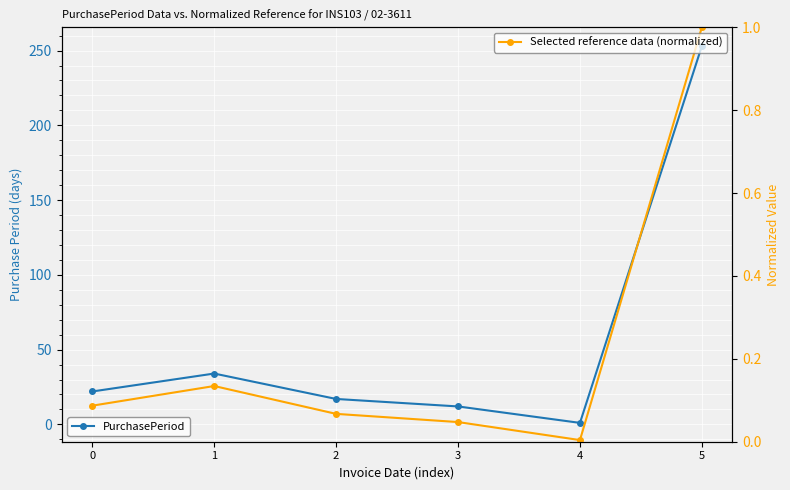

What is the spread (max minus min) of values at 4?

1.0